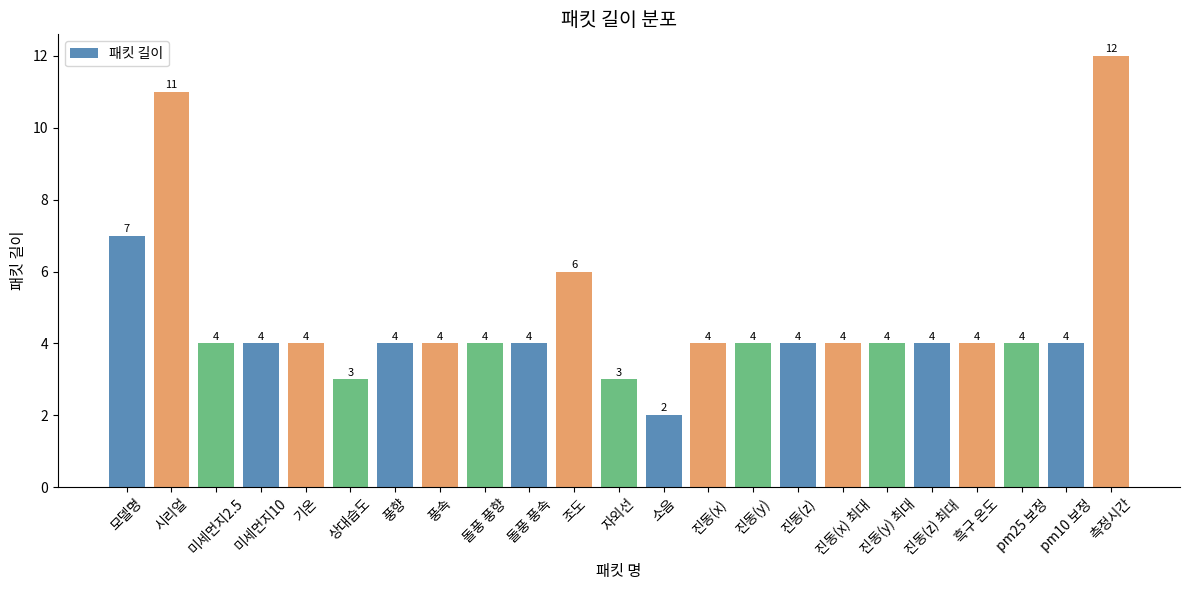

Approximately how many times larger is the value at 진동(z) 최대 compared to 측정시간?

0.3